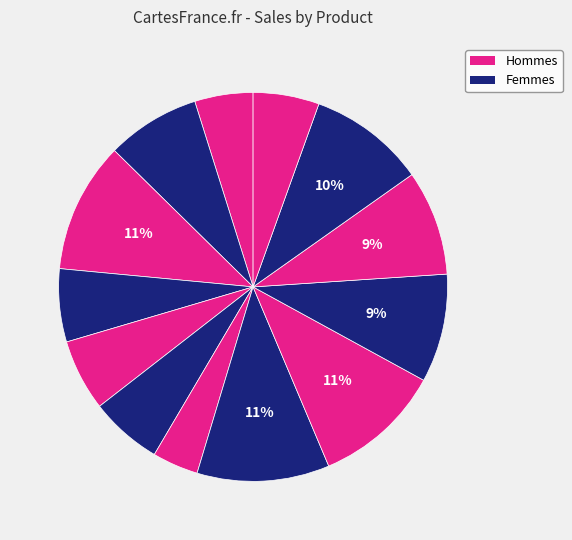

How many segments does this pie chart have?

13